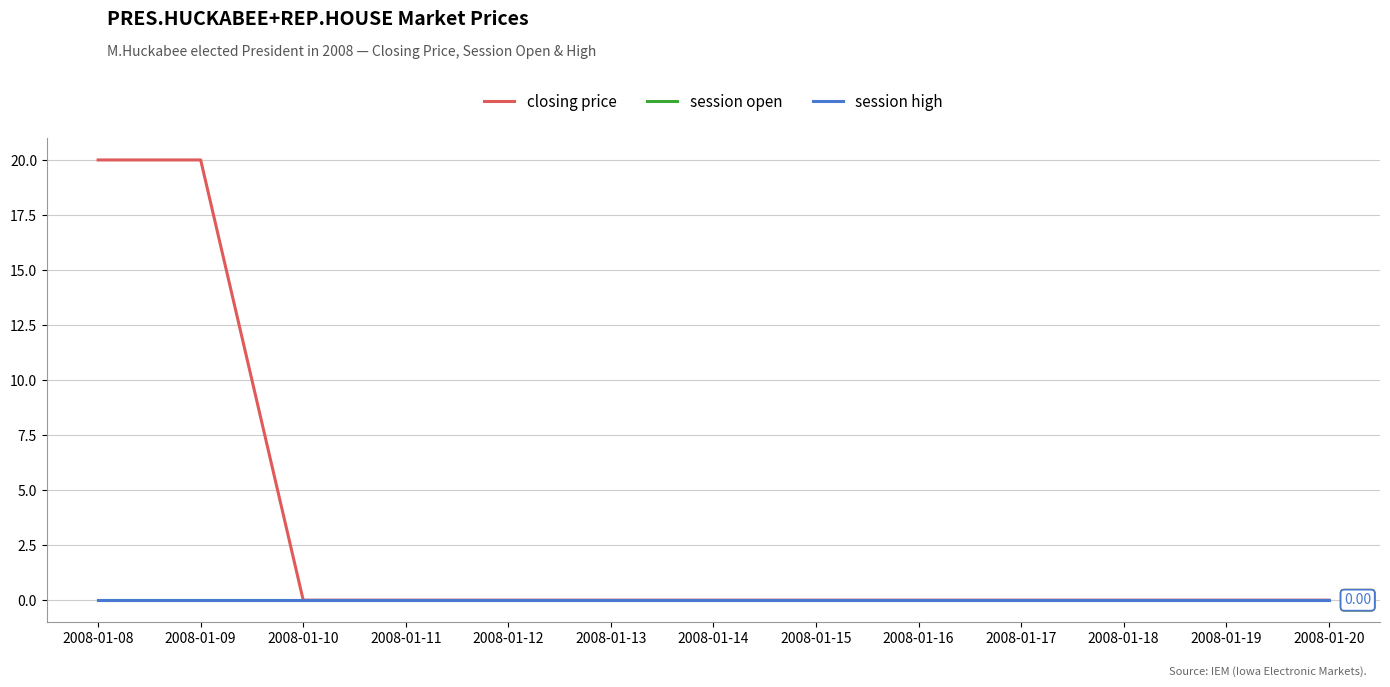

True or false: session open and closing price intersect in this chart.

False